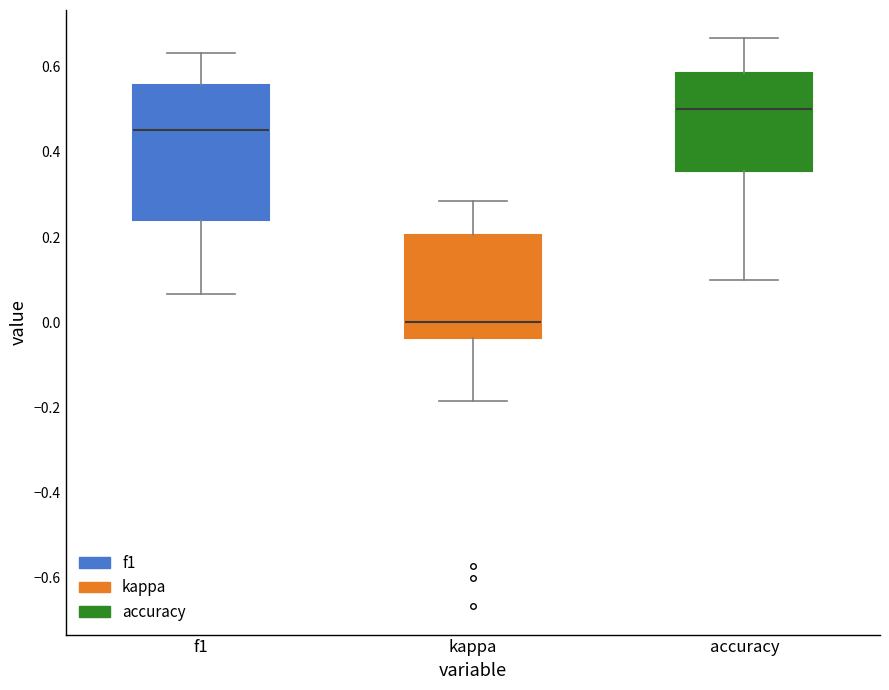

Where does the lower whisker of the box for f1 end on the y-axis? The values are not printed on the chart, so give them approximately, as read against the axis.

0.06